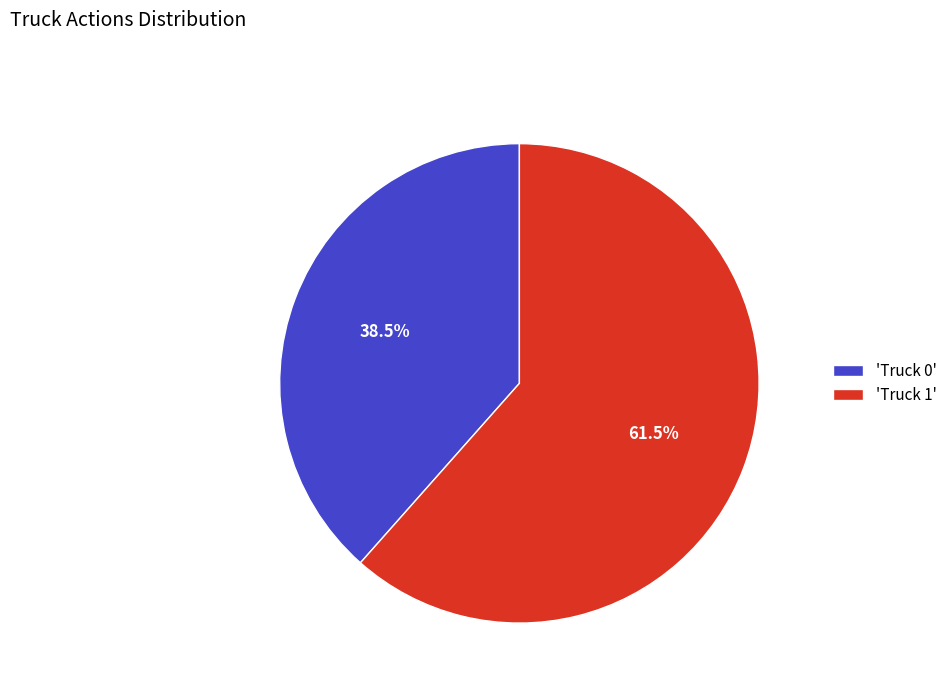

What is the smallest slice in the pie chart?

'Truck 0'